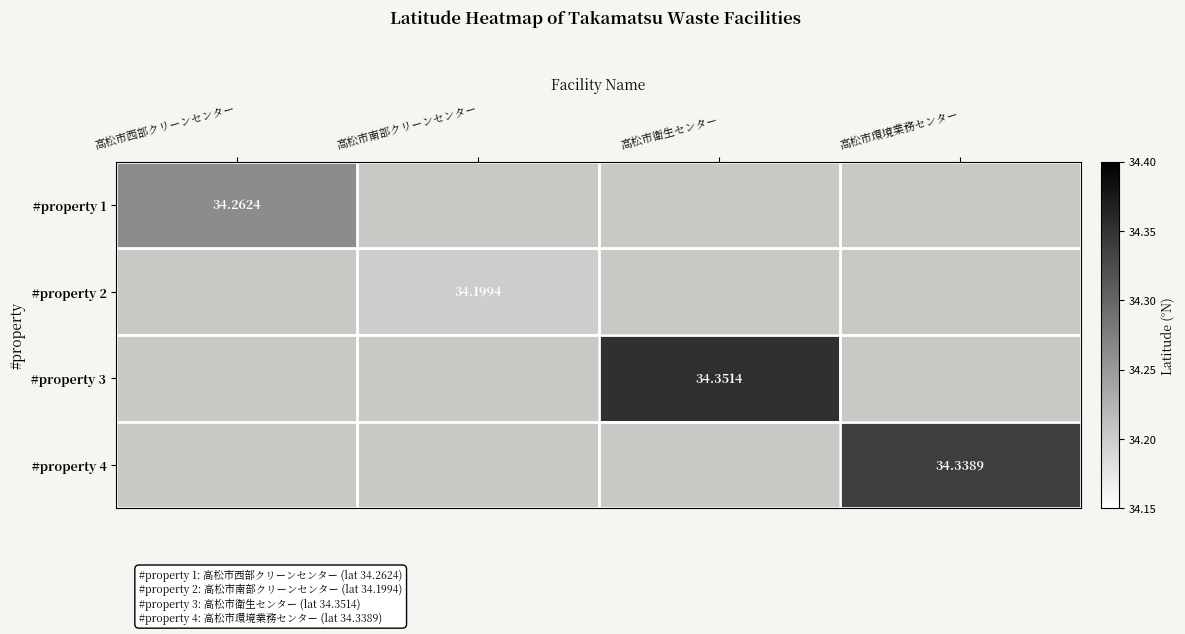

What is the minimum value shown in the chart?

34.2